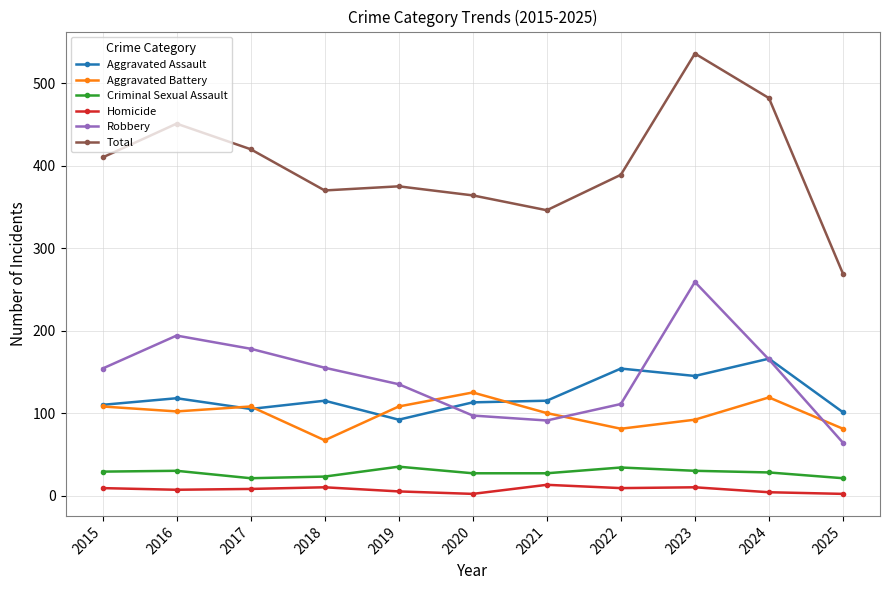

What is the highest value of the Homicide series?

13